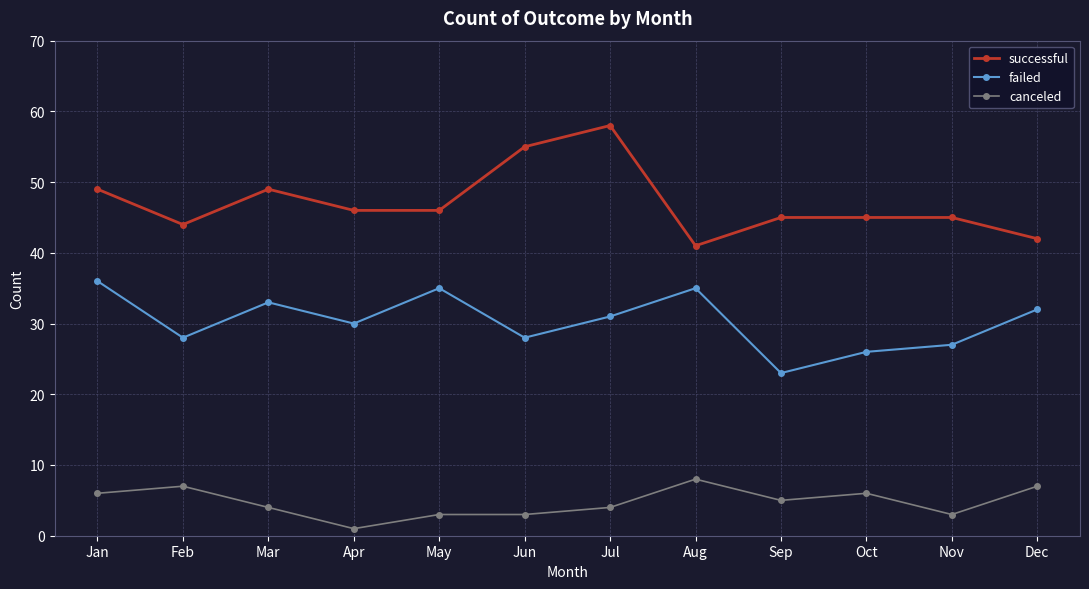

Which series has the largest range (max minus min)?

successful